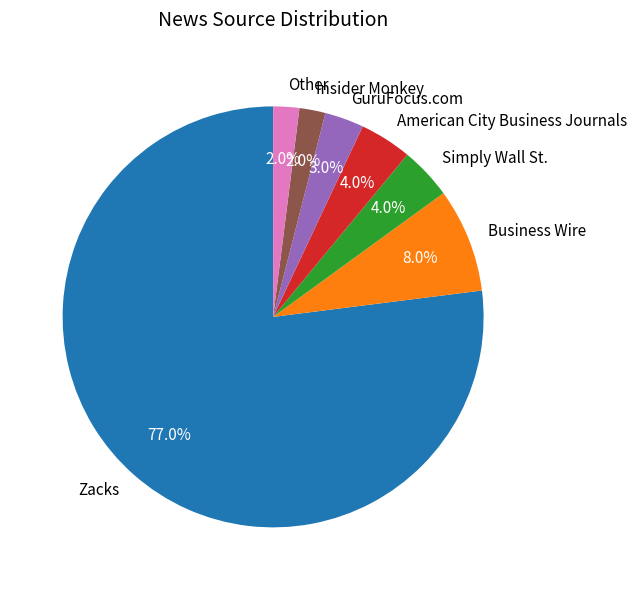

True or false: GuruFocus.com accounts for 3% of the total.

True